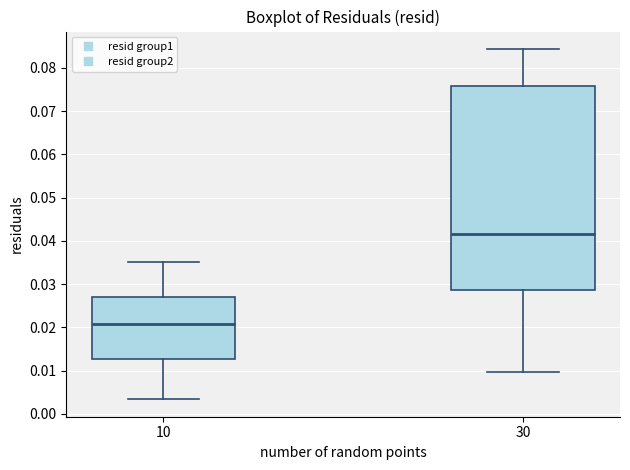

Reading left to right, transcribe this box plot: for each box, give where its median line is, the range the box spans, and where its two whiskers end, as read against the y-axis. The values are not printed on the chart, so give them approximately, as read against the axis.

10: median 0.021, box 0.013 to 0.027, whiskers 0.003 to 0.035
30: median 0.042, box 0.029 to 0.076, whiskers 0.010 to 0.084